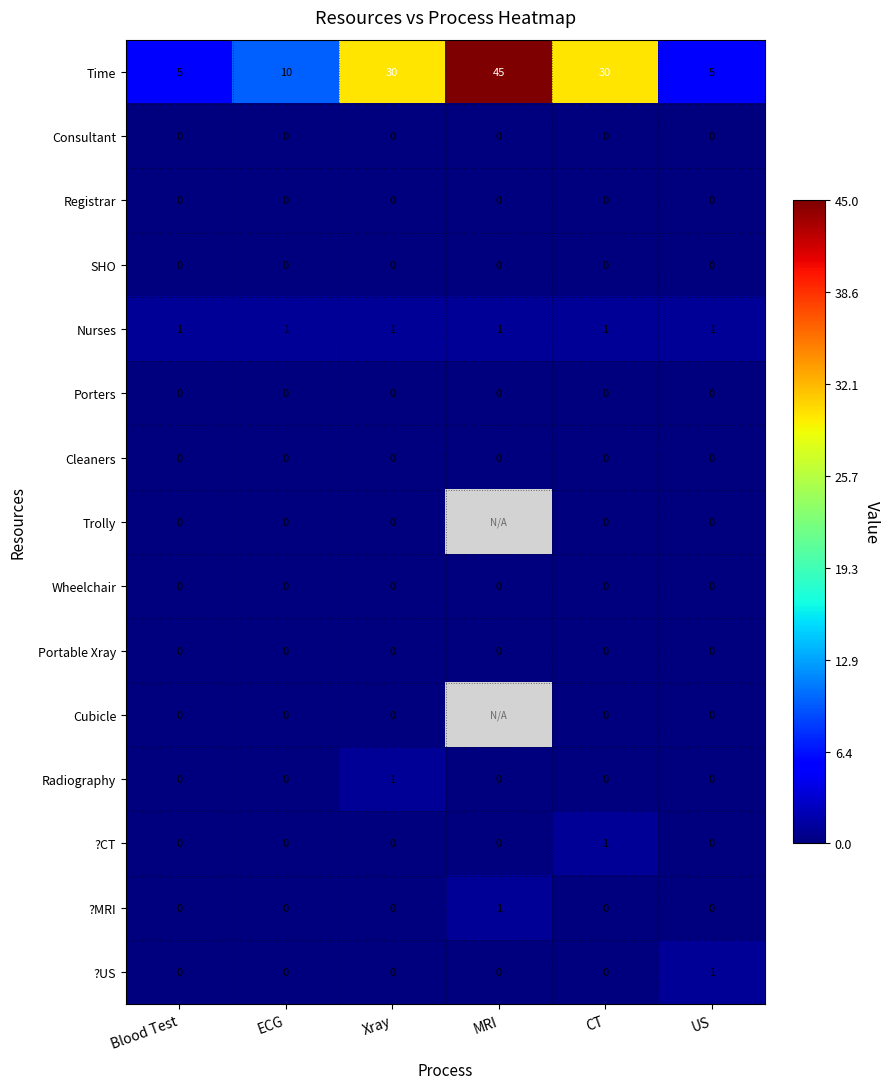

What is the spread (max minus min) of values at US?

5